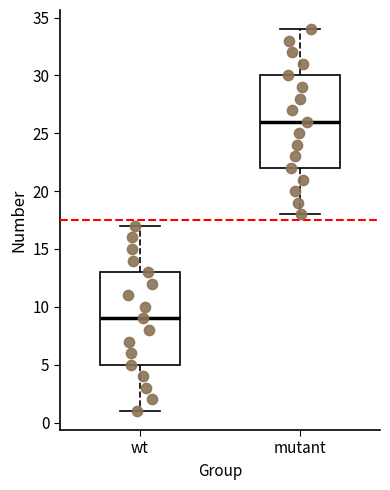

Reading left to right, read every box against the y-axis: the position of its median line, the range the box covers, and the ends of its whiskers. The values are not printed on the chart, so give them approximately, as read against the axis.

wt: median 9, box 5 to 13, whiskers 1 to 17
mutant: median 26, box 22 to 30, whiskers 18 to 34